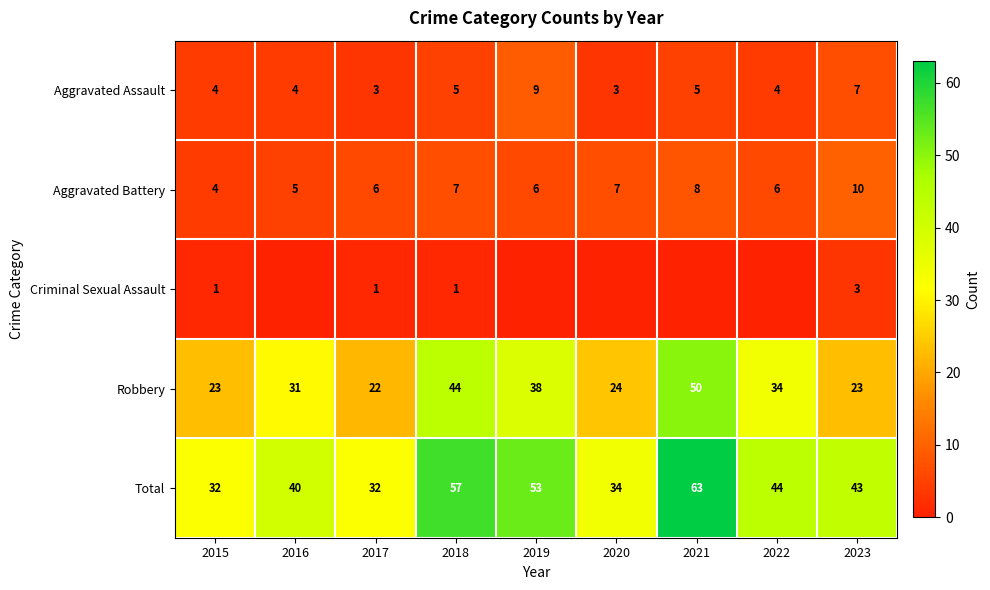

At which category is the sum across all series the highest?

2021